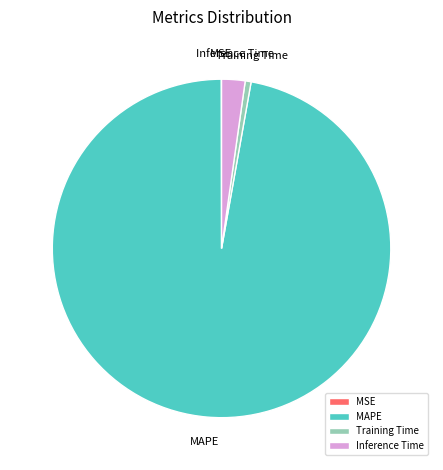

The Inference Time slice represents 2% of the pie. True or false?

True